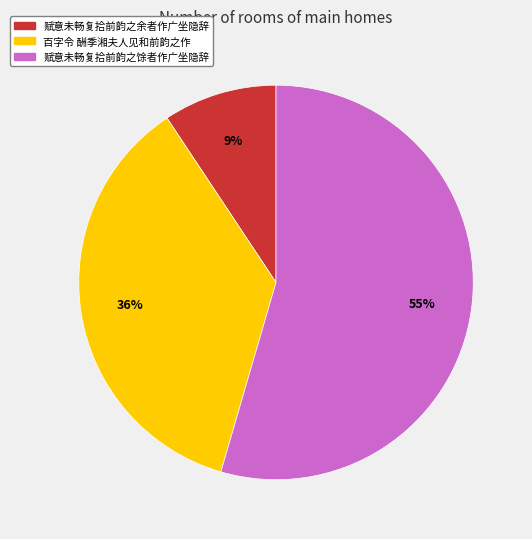

Does any single category account for the majority?

Yes